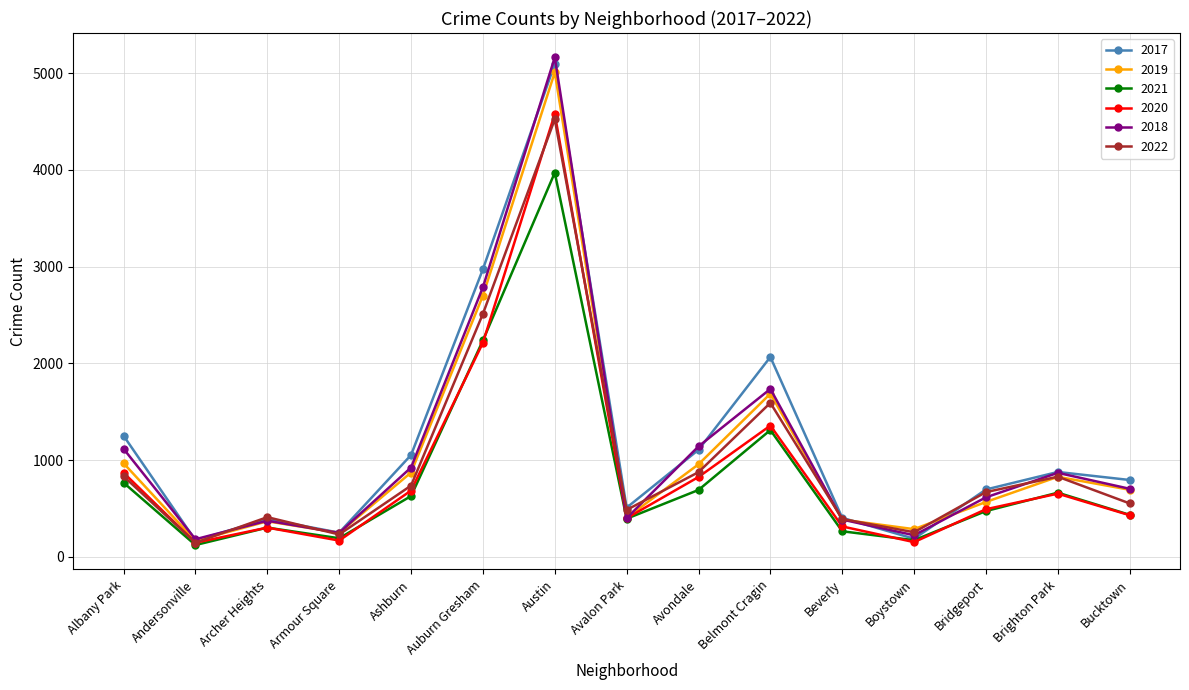

Is the value of 2018 at Ashburn greater than the value of 2022 at Austin?

No